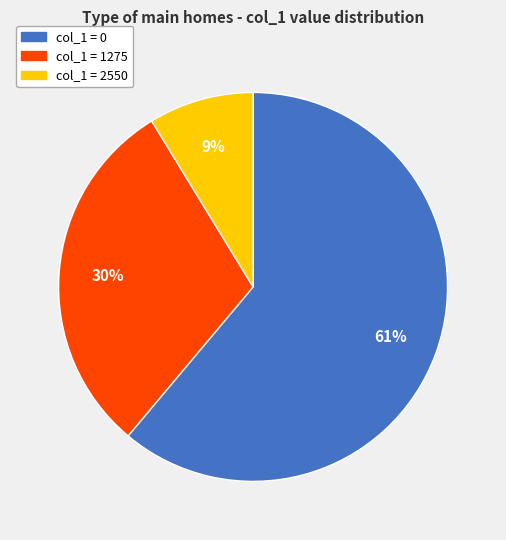

Combined, do col_1 = 2550 and col_1 = 0 account for over 50%?

Yes